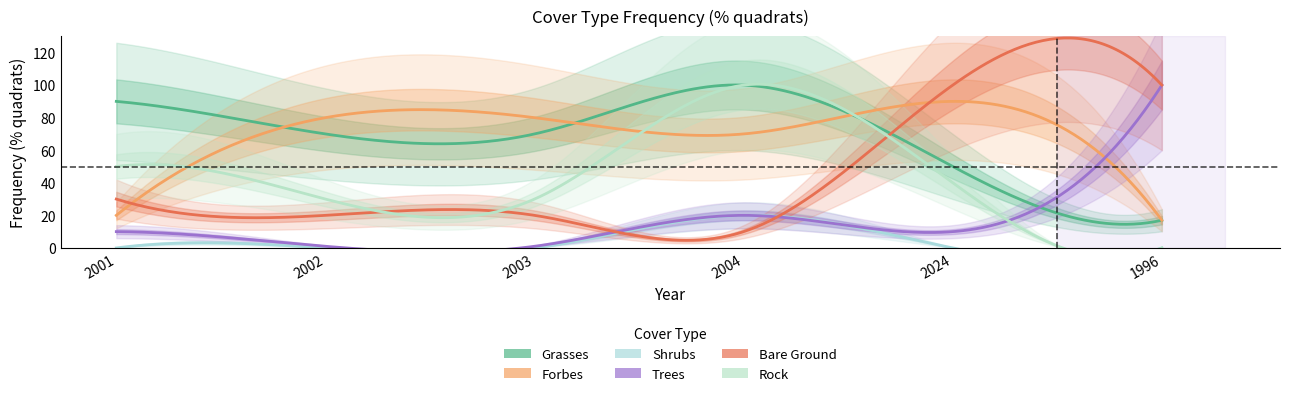

Between 2004 and 2024, which is larger?

2004